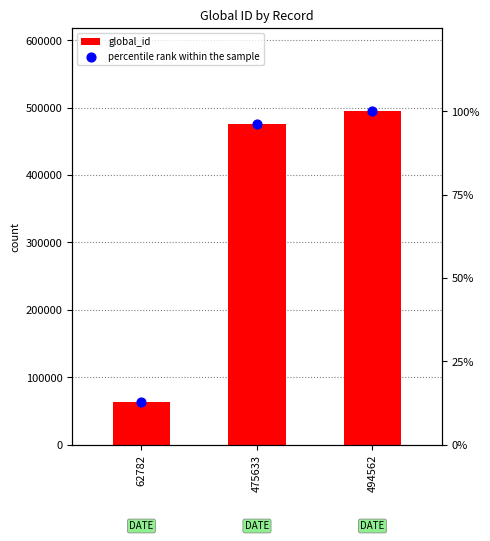

Is the value of global_id at 62782 greater than the value of percentile rank within the sample at 475633?

Yes